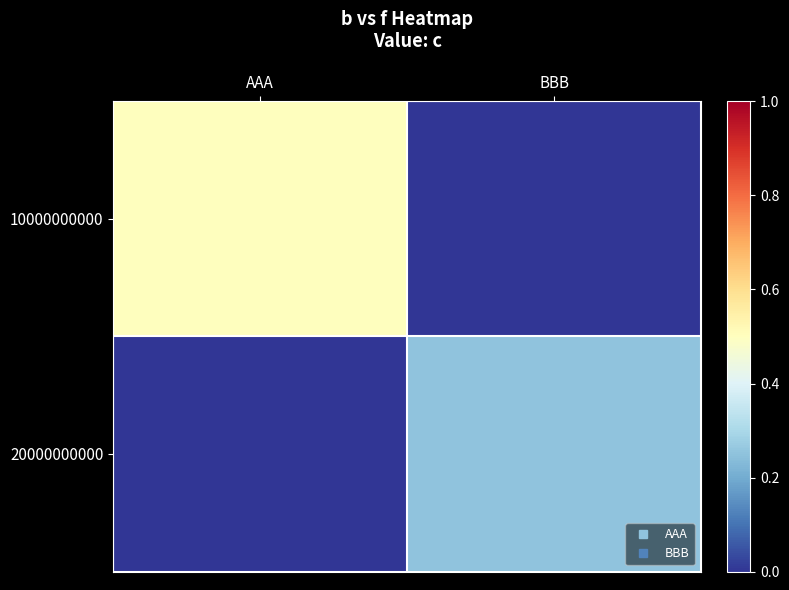

Which has a higher value, AAA or BBB?

AAA